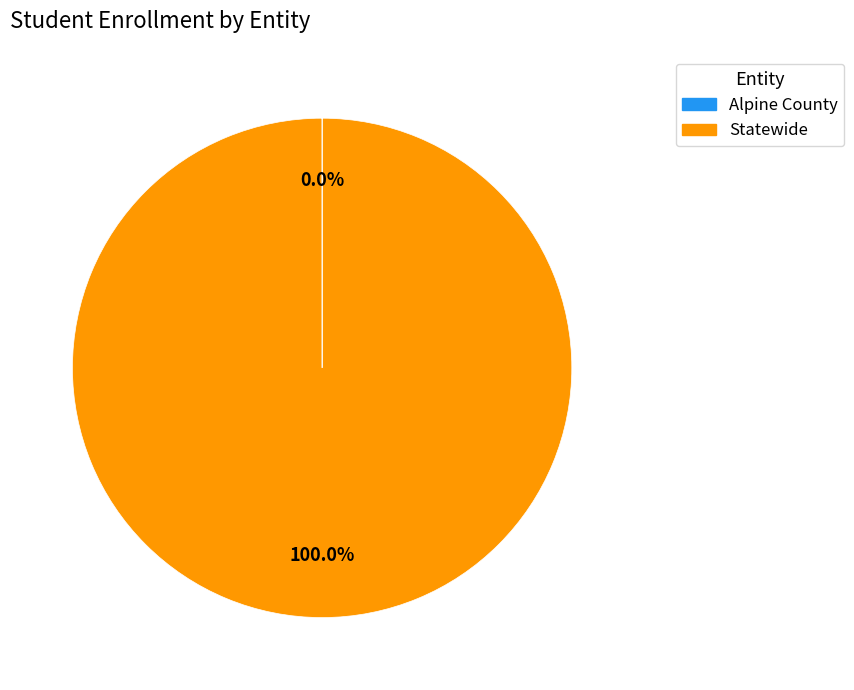

Which slice is the largest?

Statewide